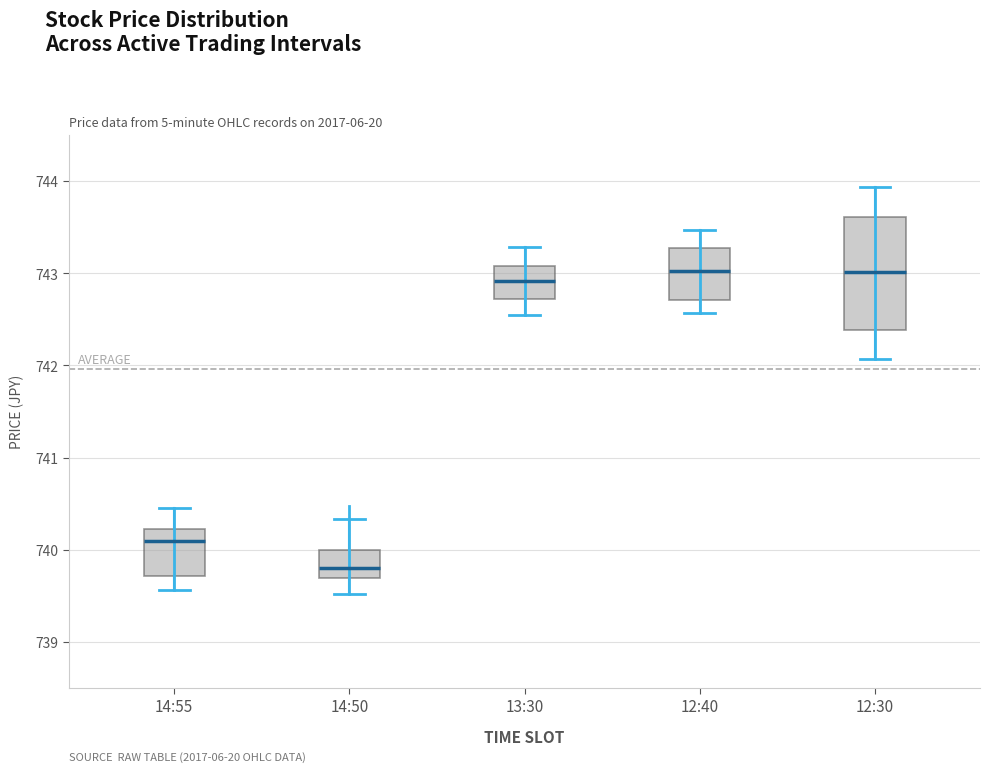

Reading left to right, read every box against the y-axis: the position of its median line, the range the box covers, and the ends of its whiskers. The values are not printed on the chart, so give them approximately, as read against the axis.

14:55: median 740.1, box 739.7 to 740.2, whiskers 739.6 to 740.5
14:50: median 739.8, box 739.7 to 740.0, whiskers 739.5 to 740.3
13:30: median 742.9, box 742.7 to 743.1, whiskers 742.5 to 743.3
12:40: median 743.0, box 742.7 to 743.3, whiskers 742.6 to 743.5
12:30: median 743.0, box 742.4 to 743.6, whiskers 742.1 to 743.9